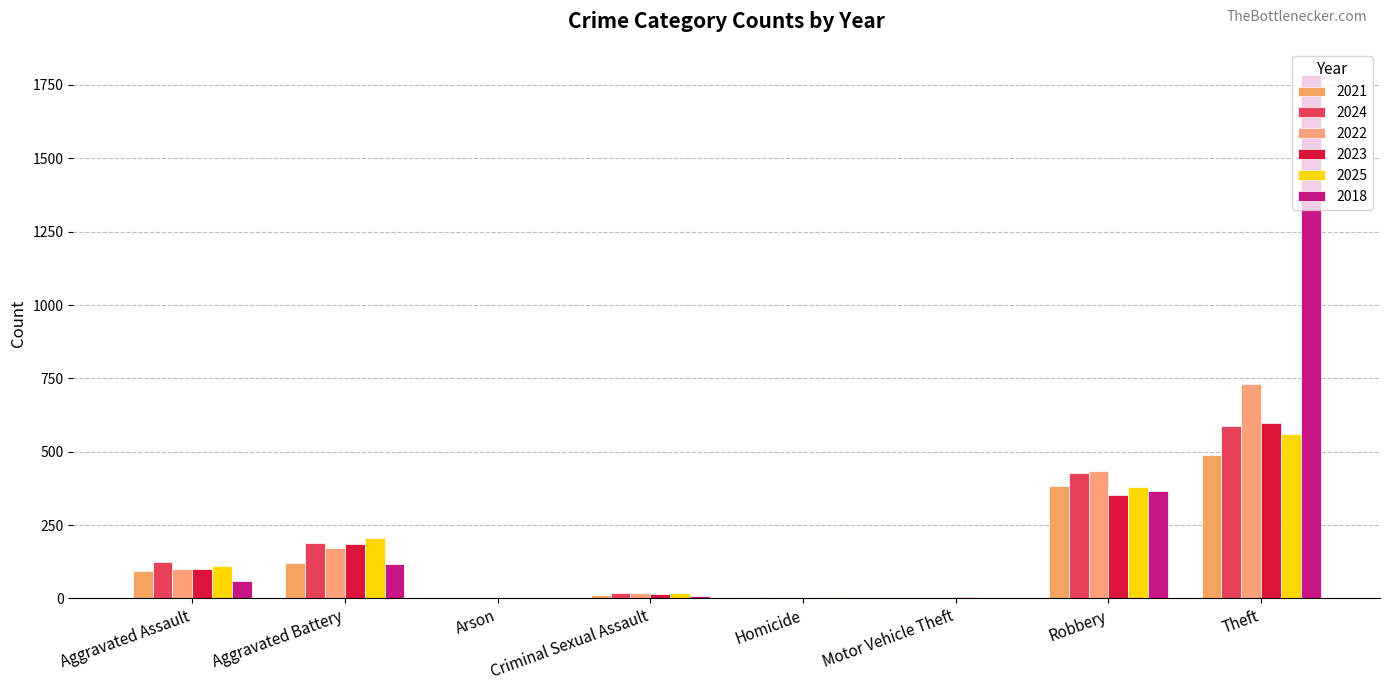

What is the value of the 2021 bar at the 1st from the left?

92